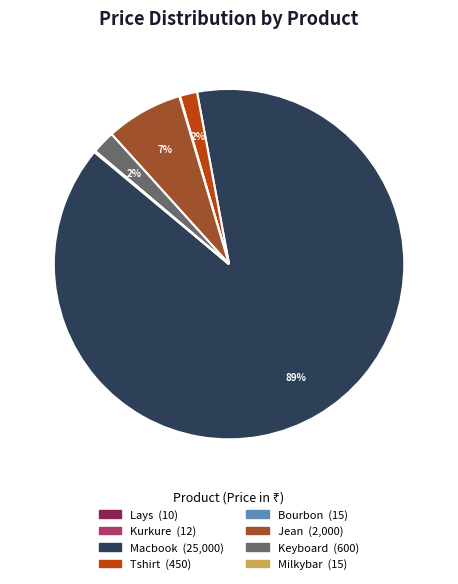

To the nearest percent, what portion does Tshirt represent?

2%